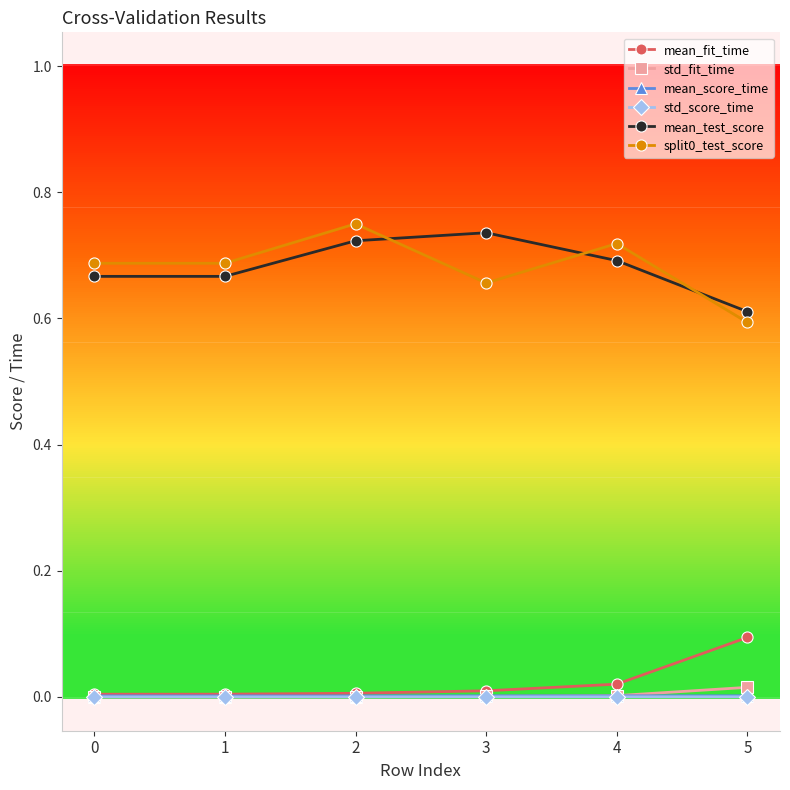

The mean_fit_time series shows 0.1 at 5. True or false?

True